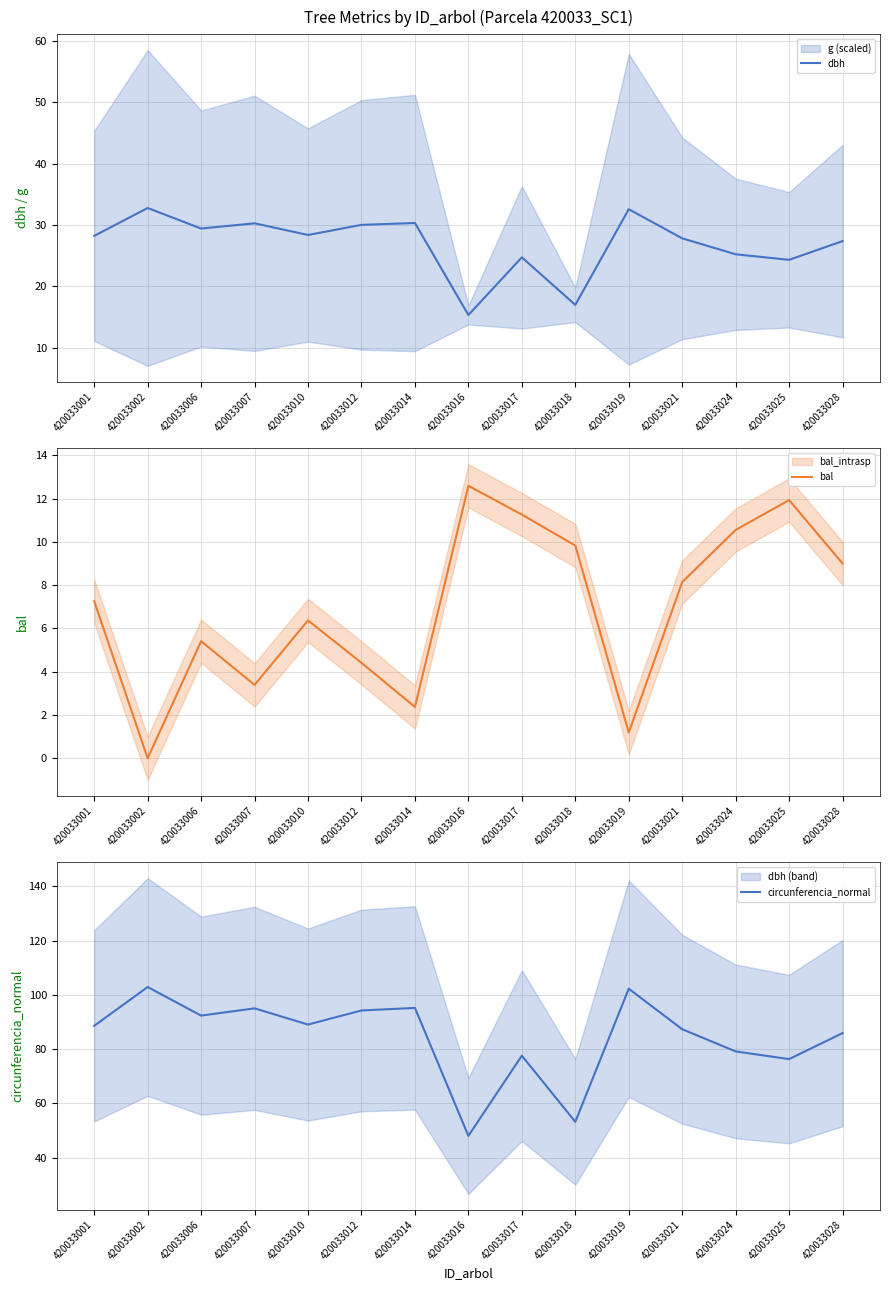

The value of circunferencia_normal at 420033019 is 102.3. True or false?

True